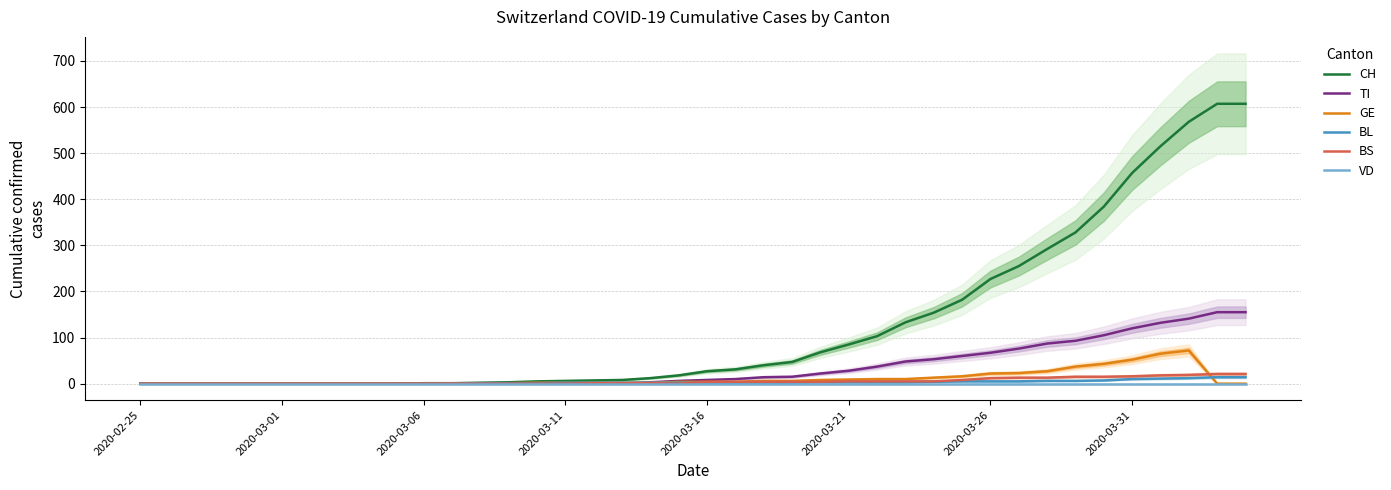

Read the CH value at 28, to the nearest 100.

200